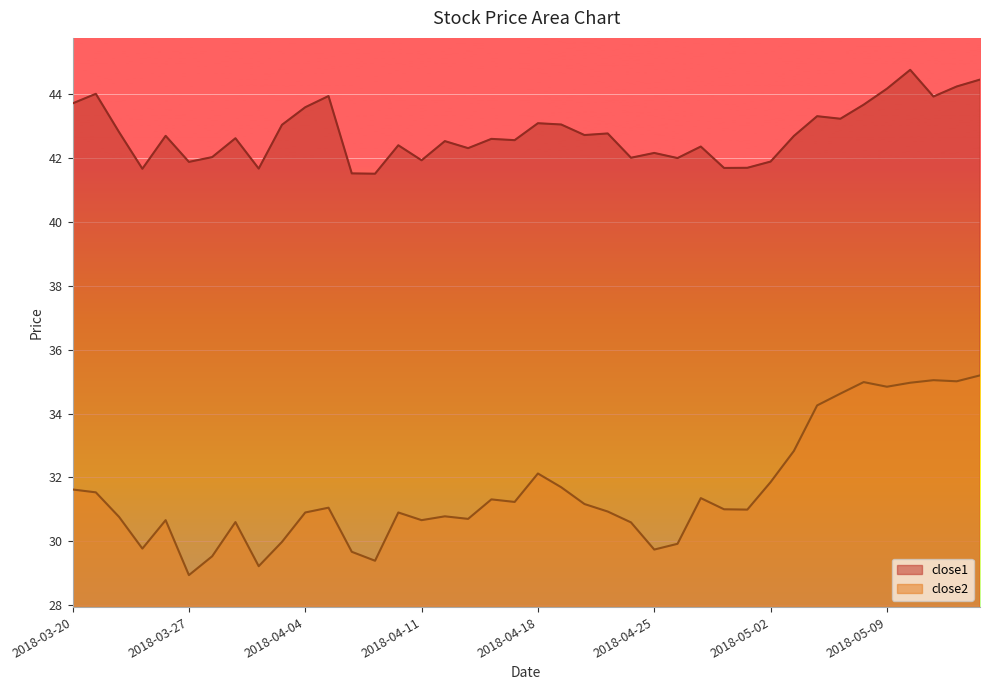

Reading right to left, extract all data points from this chart.

close1: 44.5	44.2	43.9	44.8	44.2	43.7	43.2	43.3	42.7	41.9	41.7	41.7	42.4	42.0	42.2	42.0	42.8	42.7	43.0	43.1	42.6	42.6	42.3	42.5	41.9	42.4	41.5	41.5	43.9	43.6	43.0	41.7	42.6	42.0	41.9	42.7	41.7	42.8	44.0	43.7
close2: 35.2	35.0	35.0	35.0	34.8	35.0	34.6	34.3	32.8	31.9	31.0	31.0	31.4	29.9	29.7	30.6	30.9	31.2	31.7	32.1	31.2	31.3	30.7	30.8	30.7	30.9	29.4	29.7	31.1	30.9	30.0	29.2	30.6	29.5	28.9	30.7	29.8	30.8	31.5	31.6